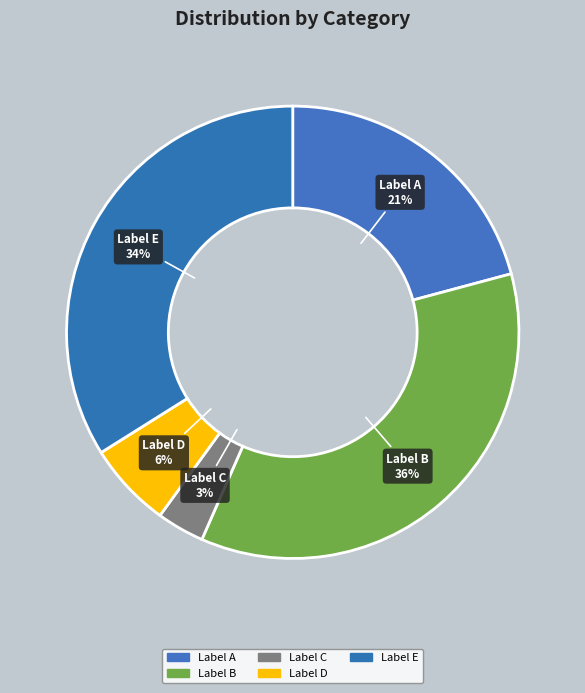

To the nearest percent, what is the combined percentage of Label E and Label B?

70%